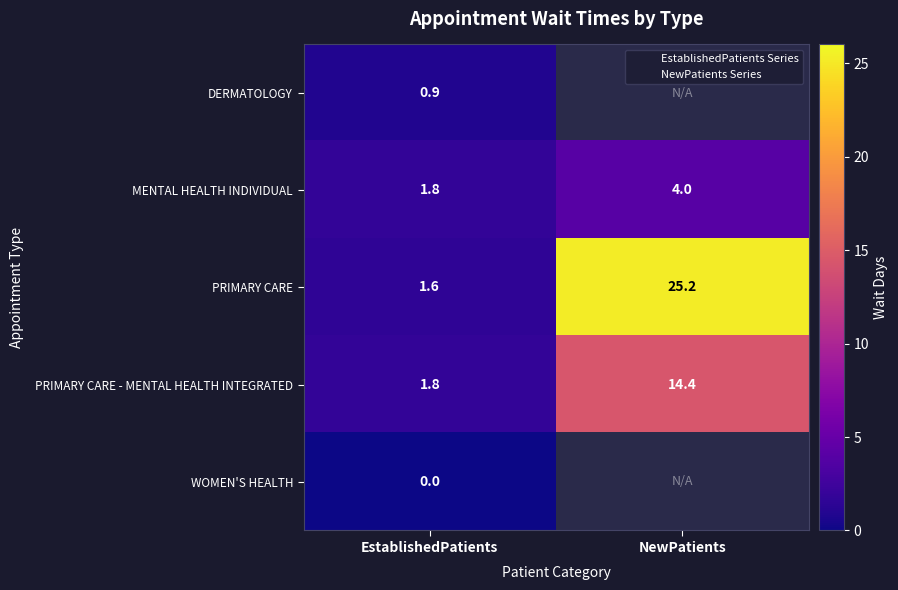

Is the value of PRIMARY CARE - MENTAL HEALTH INTEGRATED at EstablishedPatients greater than the value of PRIMARY CARE at NewPatients?

No